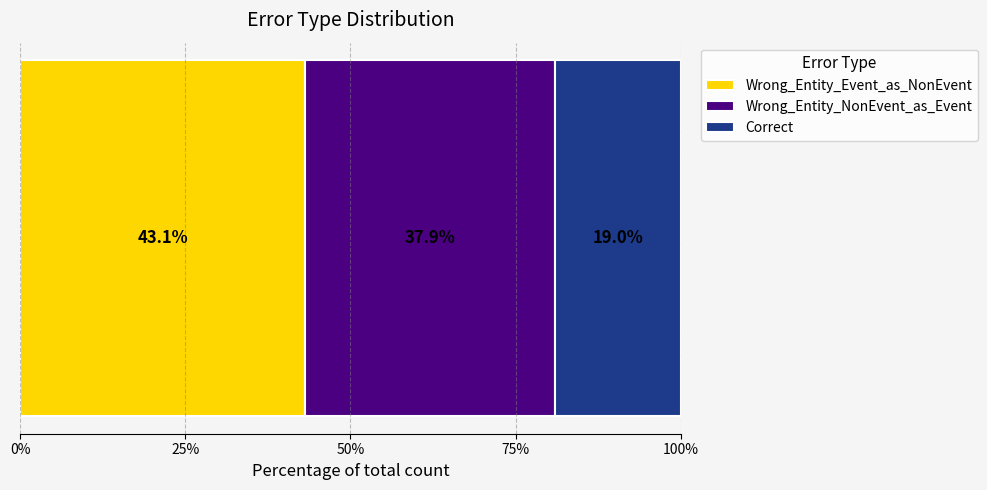

What is the highest value of the Wrong_Entity_Event_as_NonEvent series?

43.1